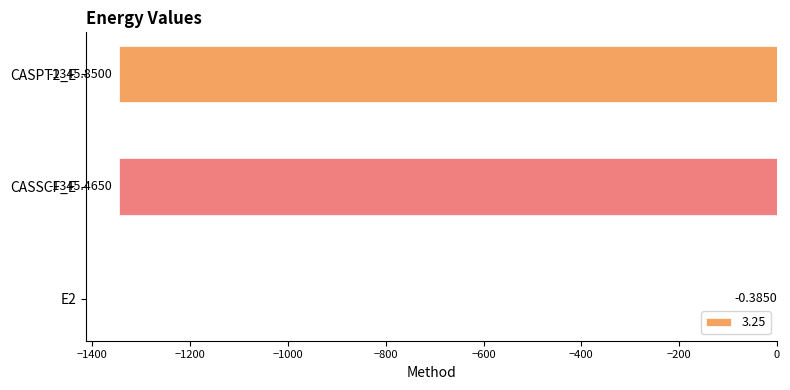

Where is the data nearest to the value -673?

CASSCF_E